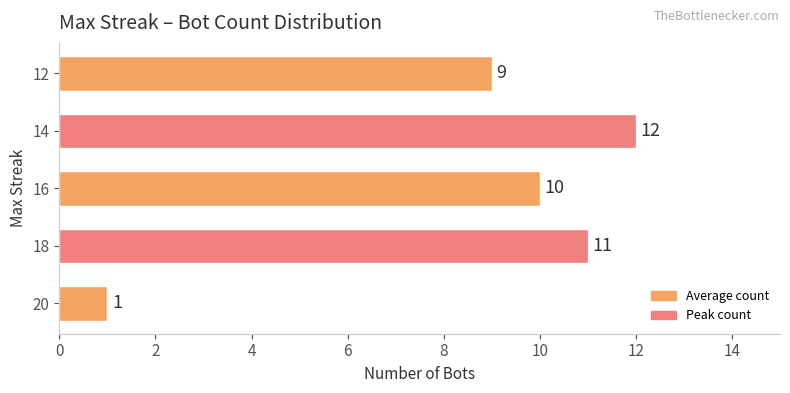

Read the value at 14.

12